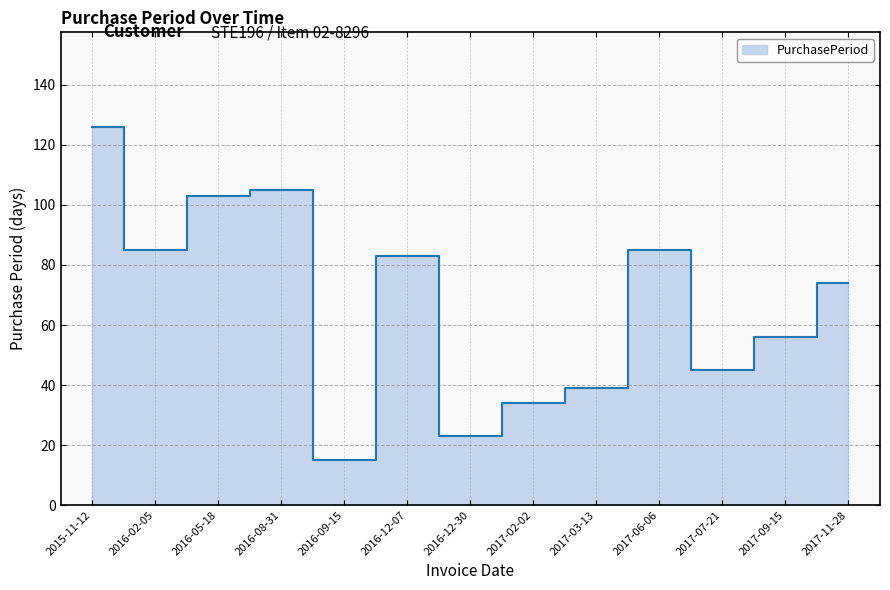

Rank the categories by value from highest to lowest.

2015-11-12, 2016-08-31, 2016-05-18, 2016-02-05, 2017-06-06, 2016-12-07, 2017-11-28, 2017-09-15, 2017-07-21, 2017-03-13, 2017-02-02, 2016-12-30, 2016-09-15